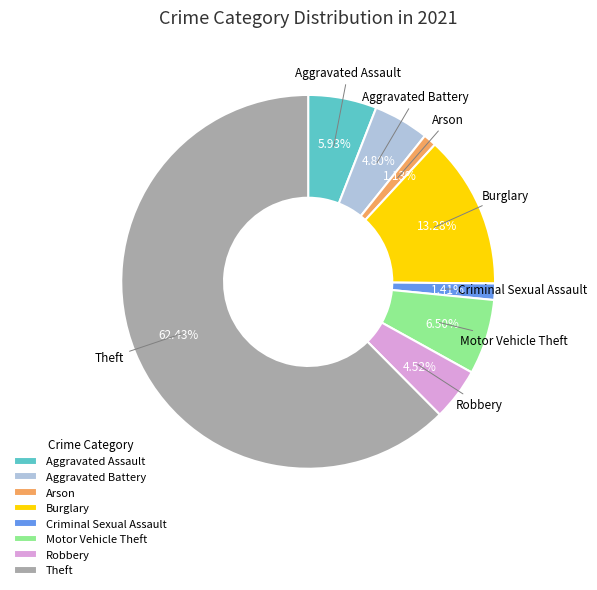

To the nearest percent, what portion does Robbery represent?

5%